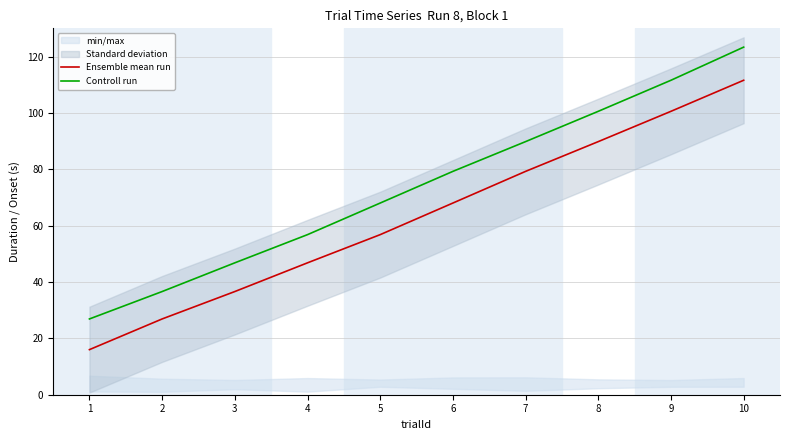

True or false: Ensemble mean run has more than 0 interior local peaks.

False